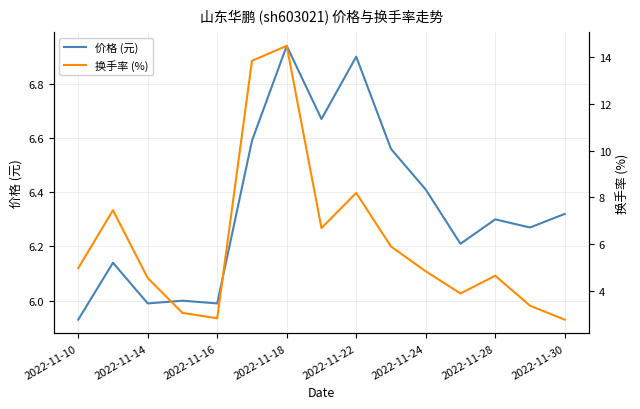

What is the greatest value displayed?

14.5